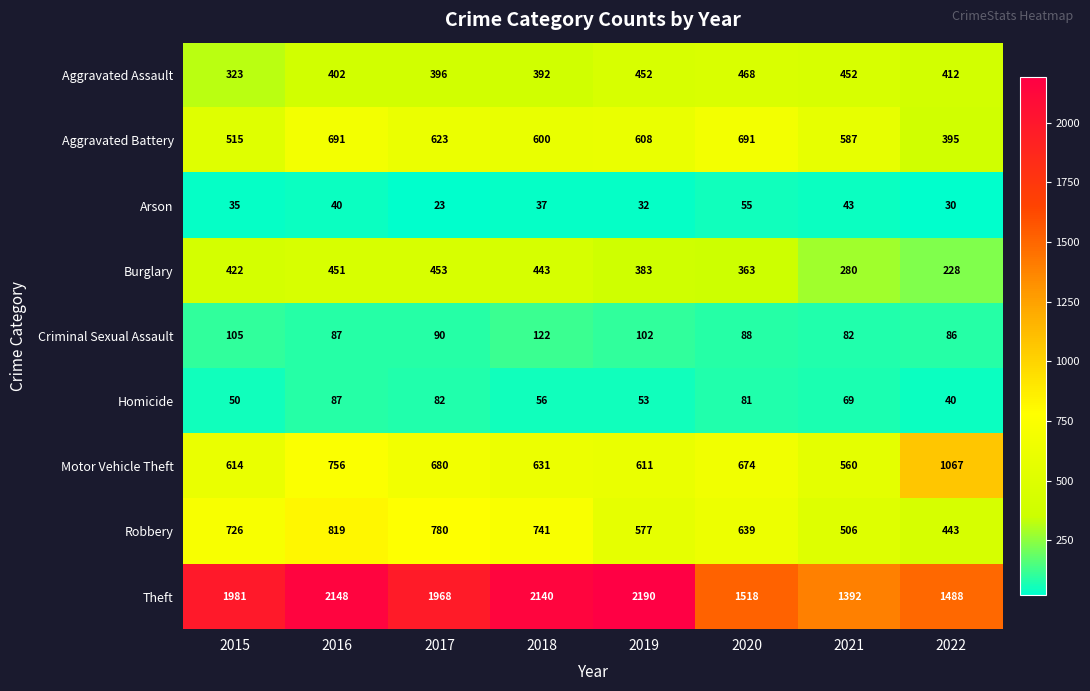

Which series changed the most between 2015 and 2017?

Aggravated Battery